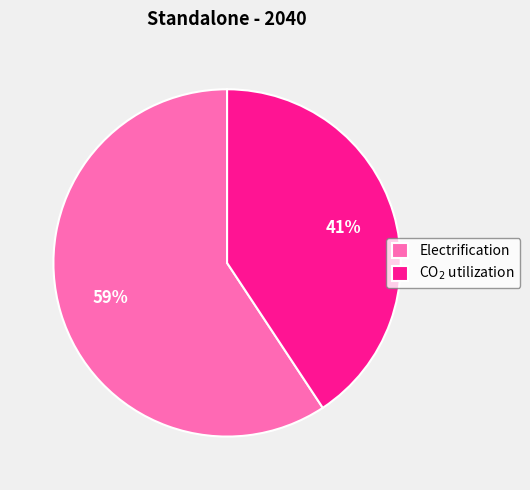

What is the ratio of the value at CO$_2$ utilization to the value at Electrification?

0.7